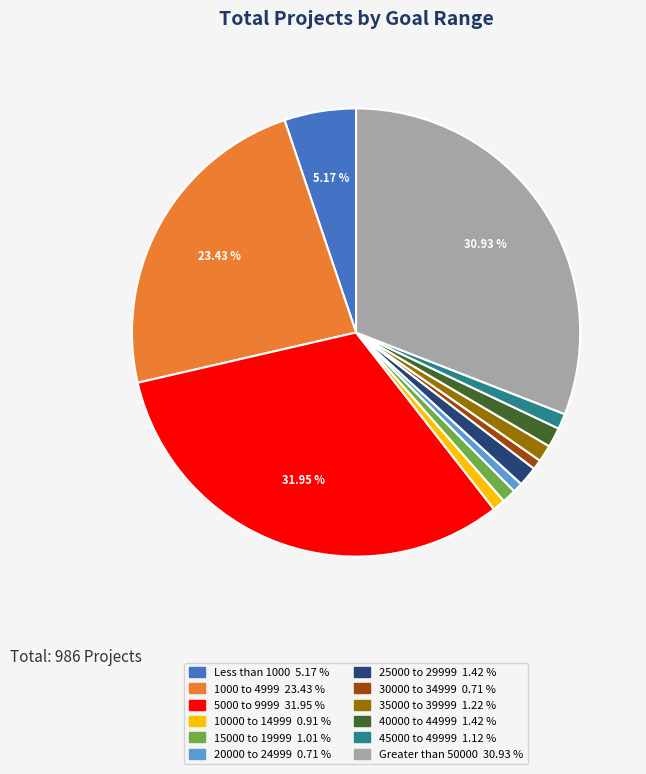

What percentage is the 15000 to 19999 slice, to the nearest percent?

1%